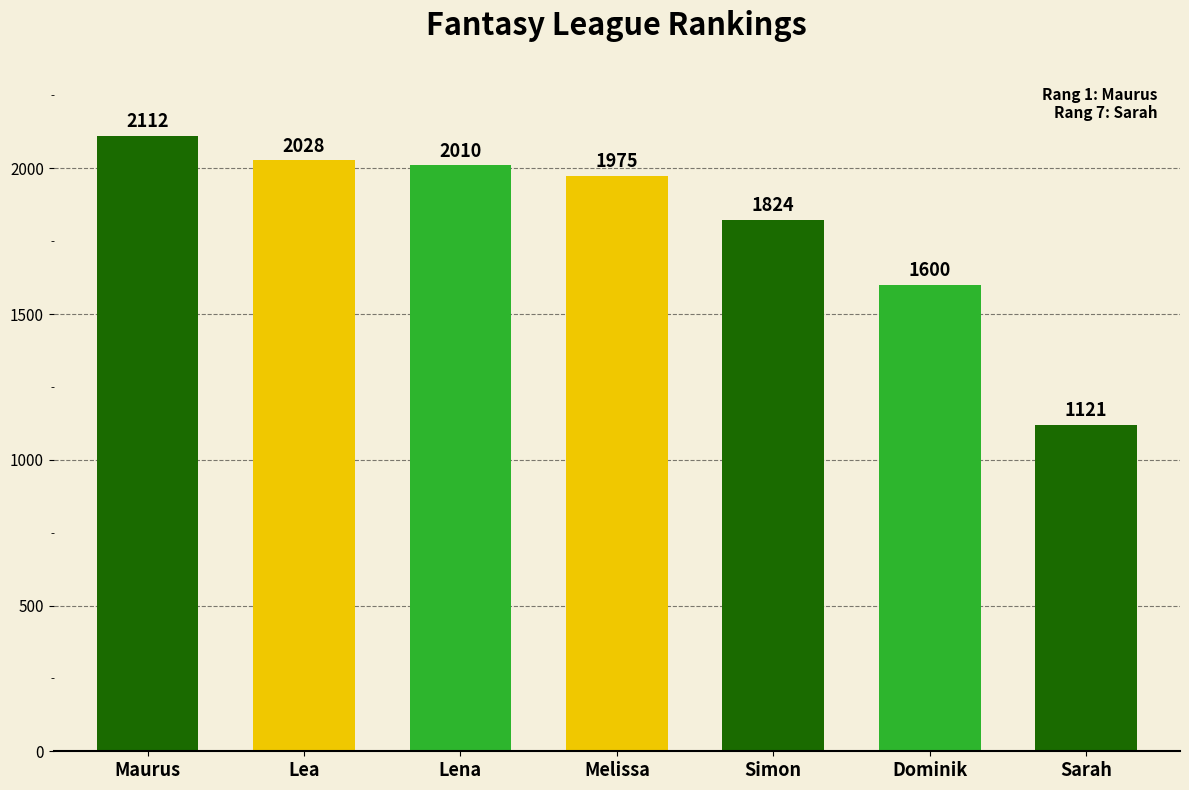

What is the value of the 5th bar from the left?

1824